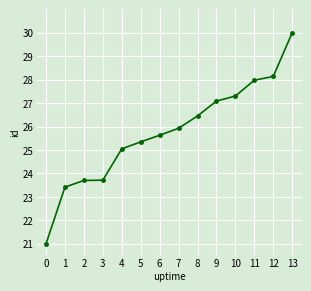

What is the smallest value displayed?

21.0